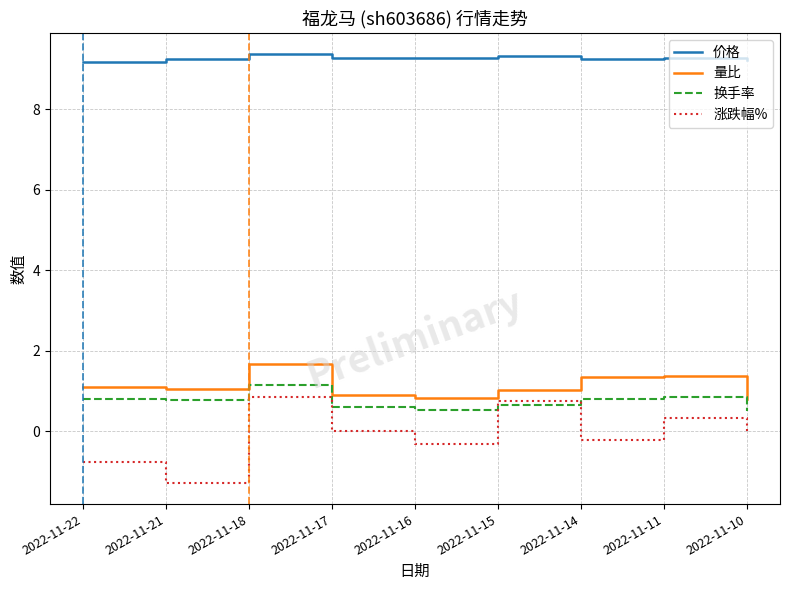

Which label corresponds to the smallest value in the chart?

2022-11-21